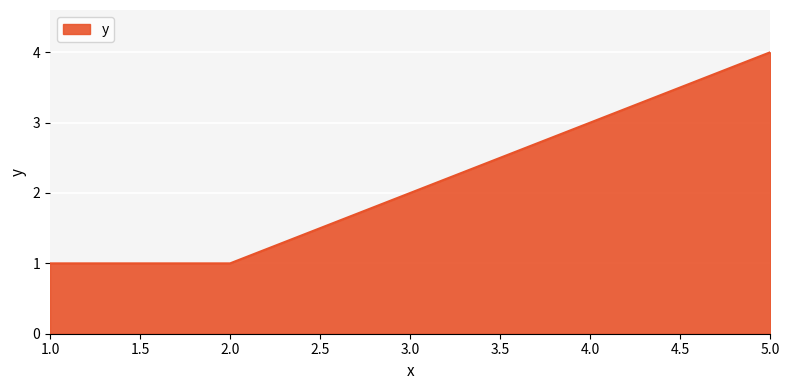

Which label corresponds to the largest value in the chart?

5.0